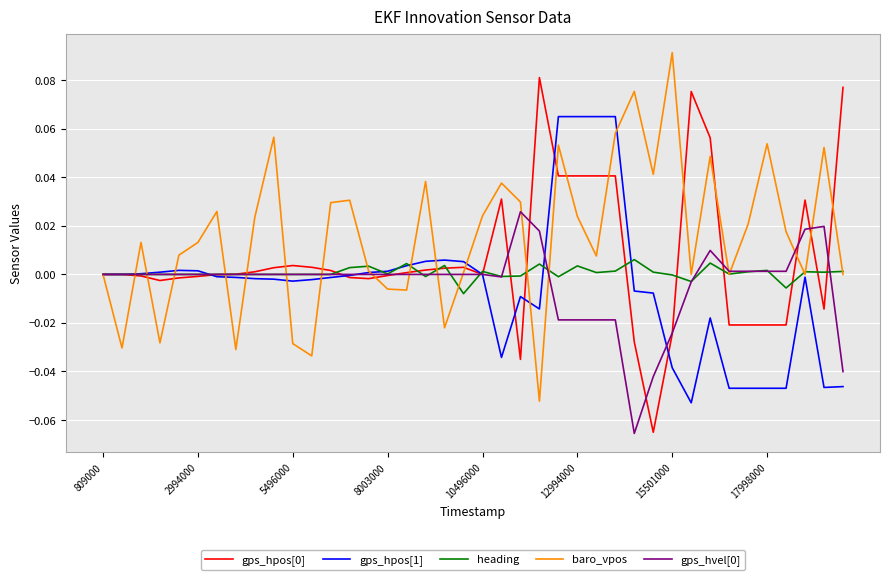

Which series has the largest total across all categories?

baro_vpos